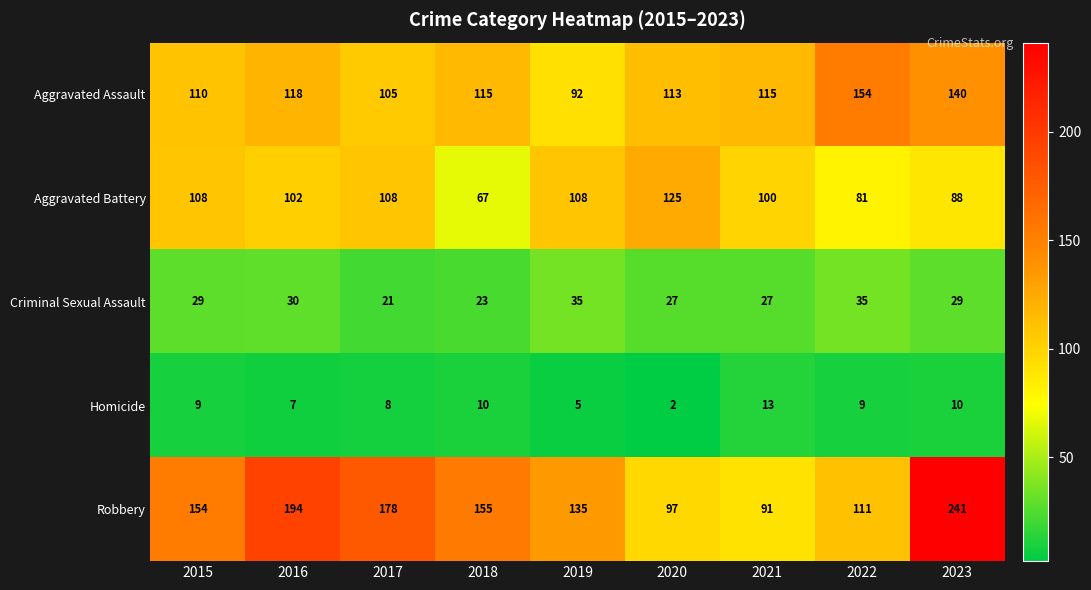

At which category does the chart reach its peak across all series?

2023